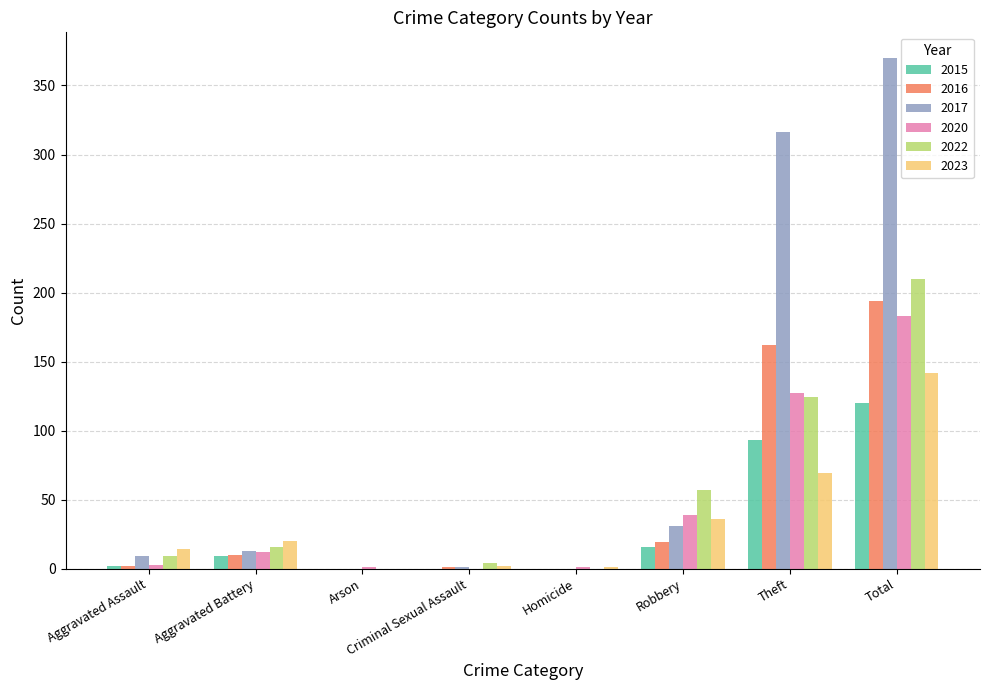

What are all the series names shown in the legend?

2015, 2016, 2017, 2020, 2022, 2023